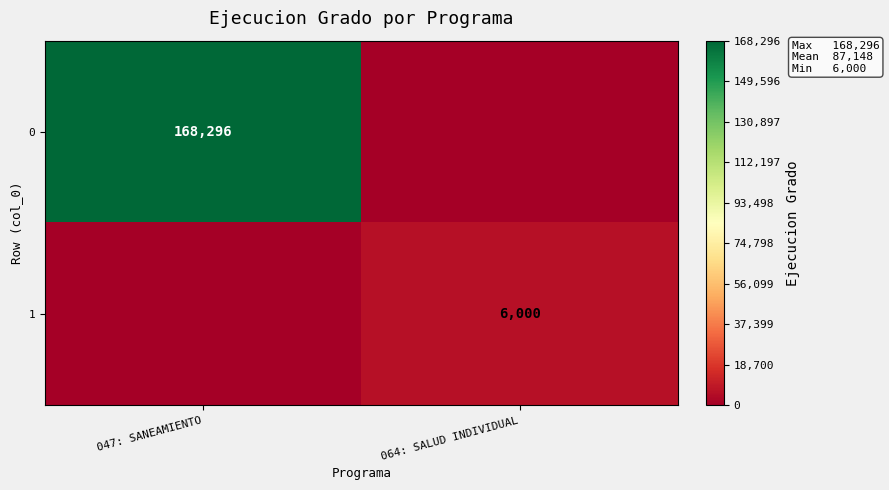

The value of 0 at 047: SANEAMIENTO is 168296. True or false?

True